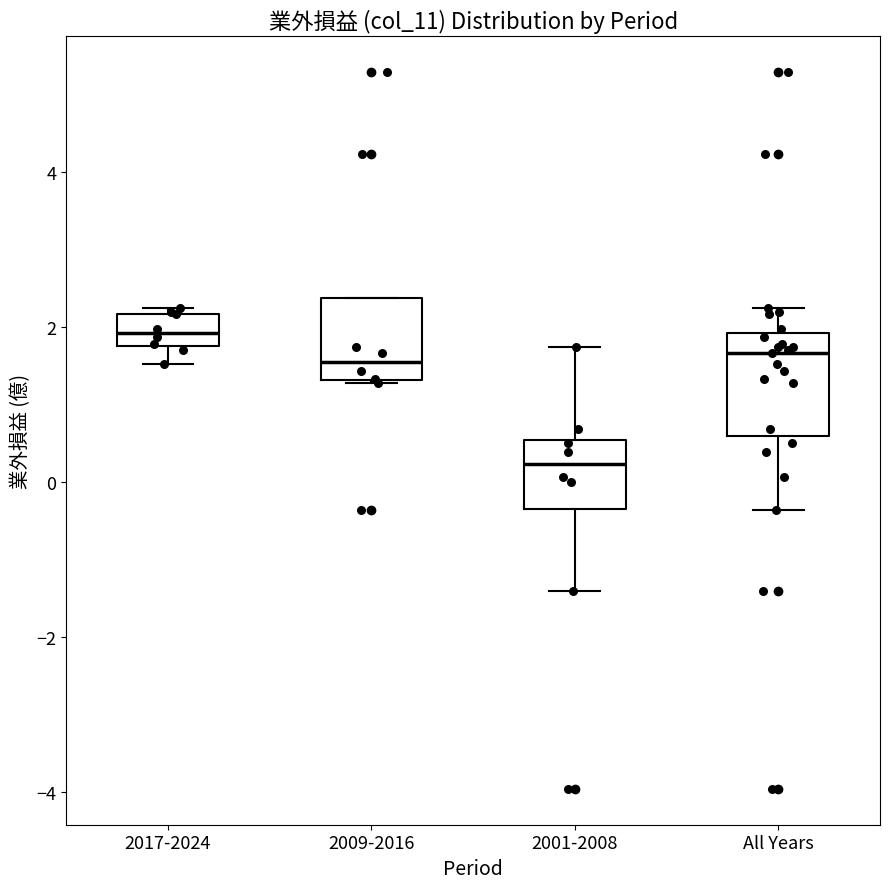

Reading left to right, read every box against the y-axis: the position of its median line, the range the box covers, and the ends of its whiskers. The values are not printed on the chart, so give them approximately, as read against the axis.

2017-2024: median 2.0, box 1.8 to 2.2, whiskers 1.6 to 2.2 (just above the box's upper edge)
2009-2016: median 1.6, box 1.4 to 2.4, whiskers 1.2 to 2.4
2001-2008: median 0.2, box -0.4 to 0.6, whiskers -1.4 to 1.8
All Years: median 1.6, box 0.6 to 2.0, whiskers -0.4 to 2.2